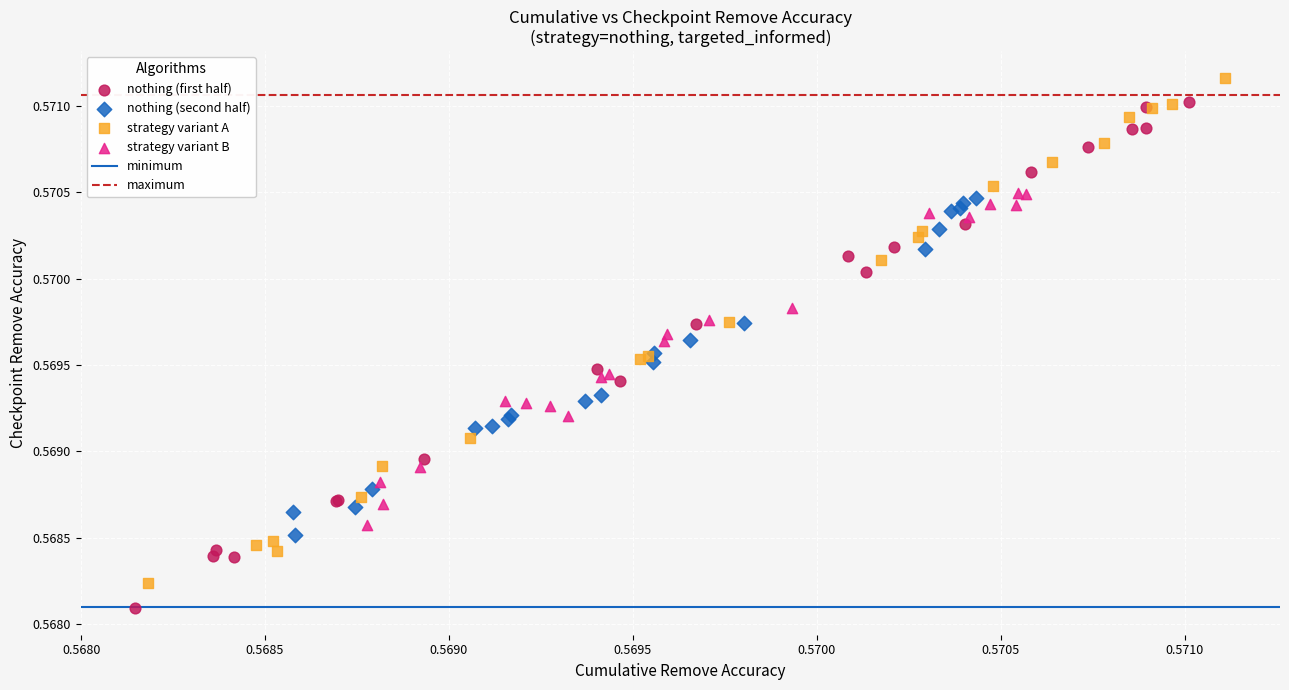

Which series reaches the maximum Y coordinate?

strategy variant A